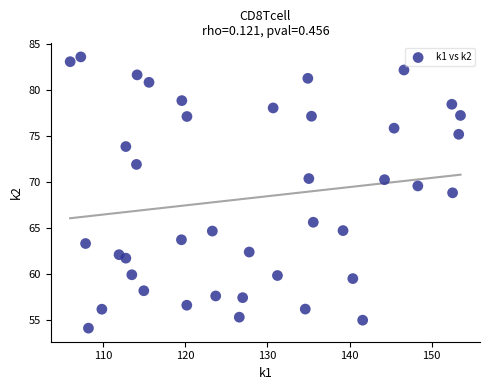

What is the range of Y values (max minus min)?

29.4